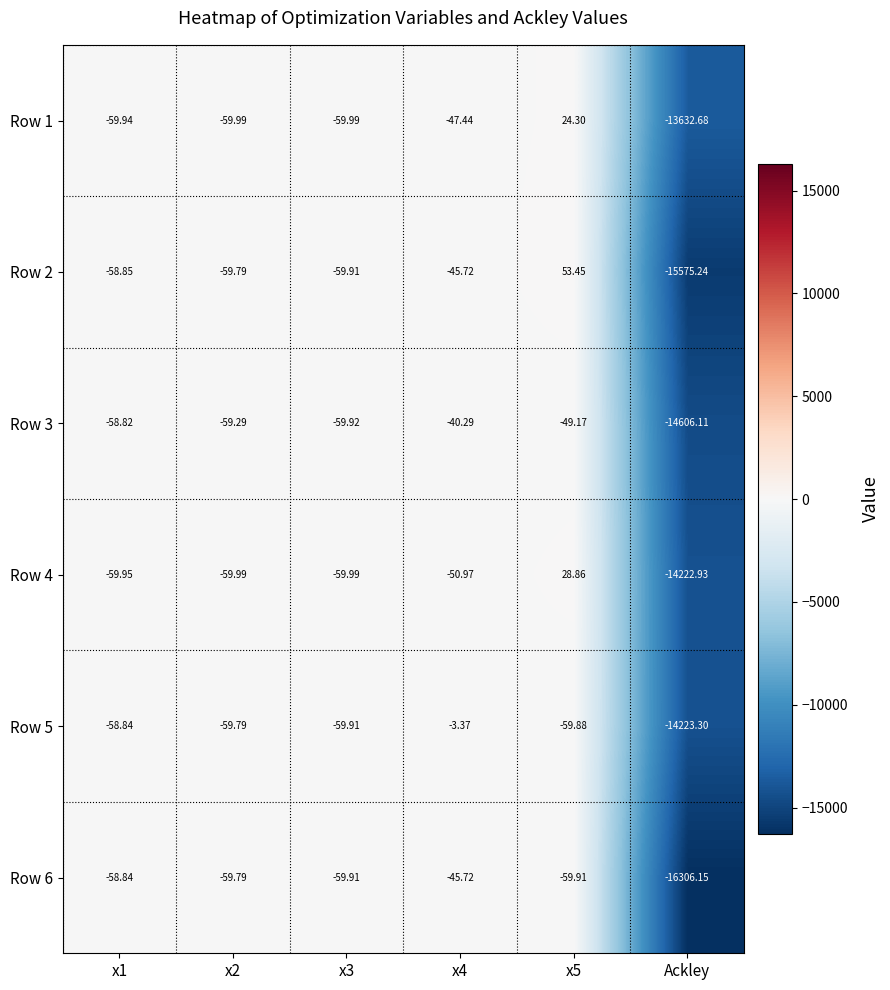

At which label does Row 3 reach its minimum?

Ackley